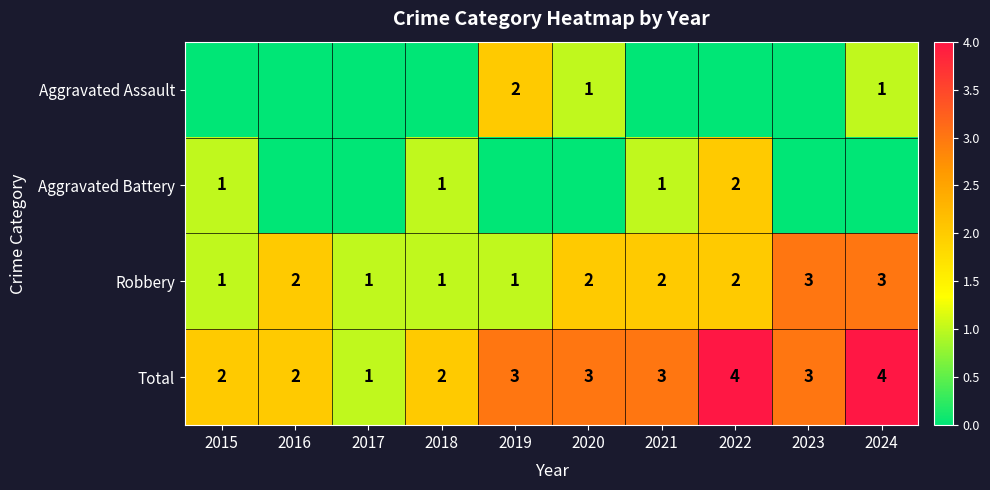

What is the lowest value of the Robbery series?

1